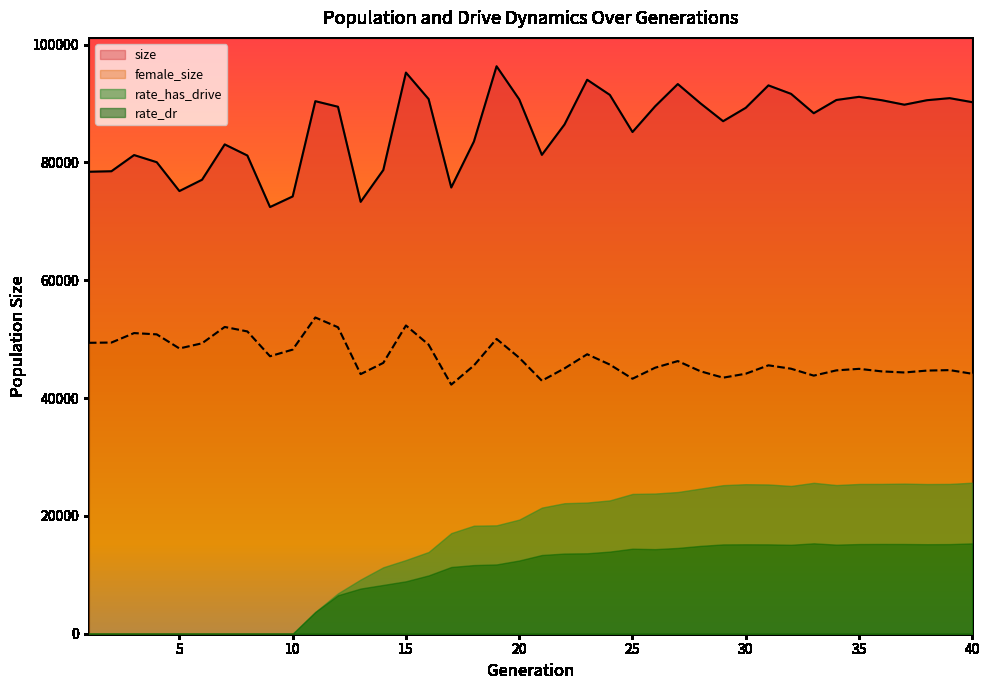

List the series in order of their peak value, lowest first.

rate_dr, rate_has_drive, female_size, size